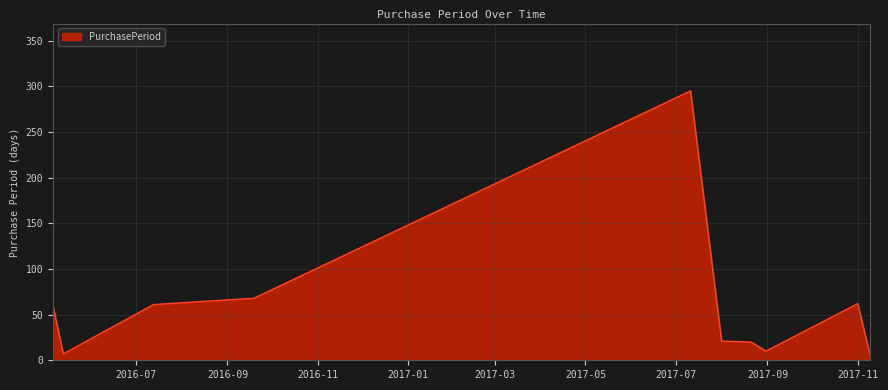

How many lines are shown in the chart?

1